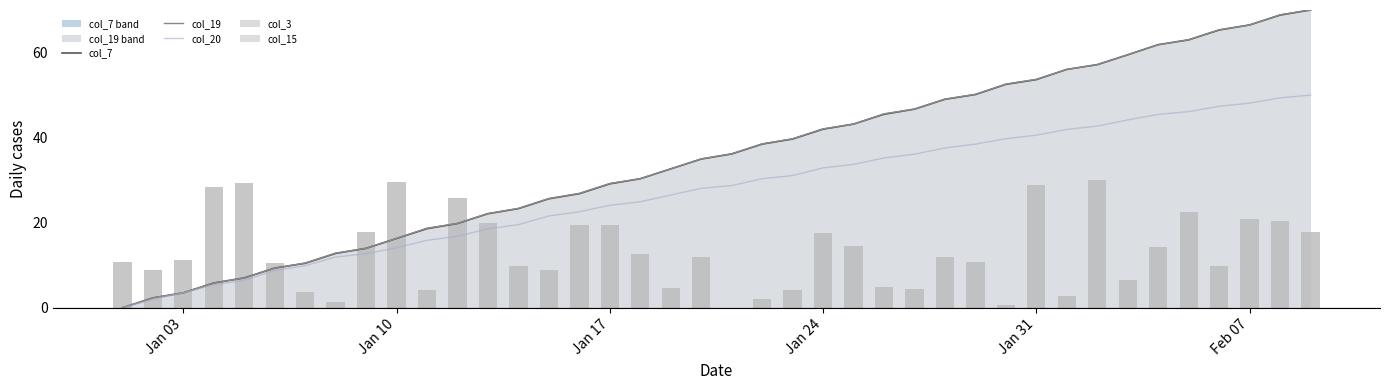

Which series has the widest spread of values?

col_7